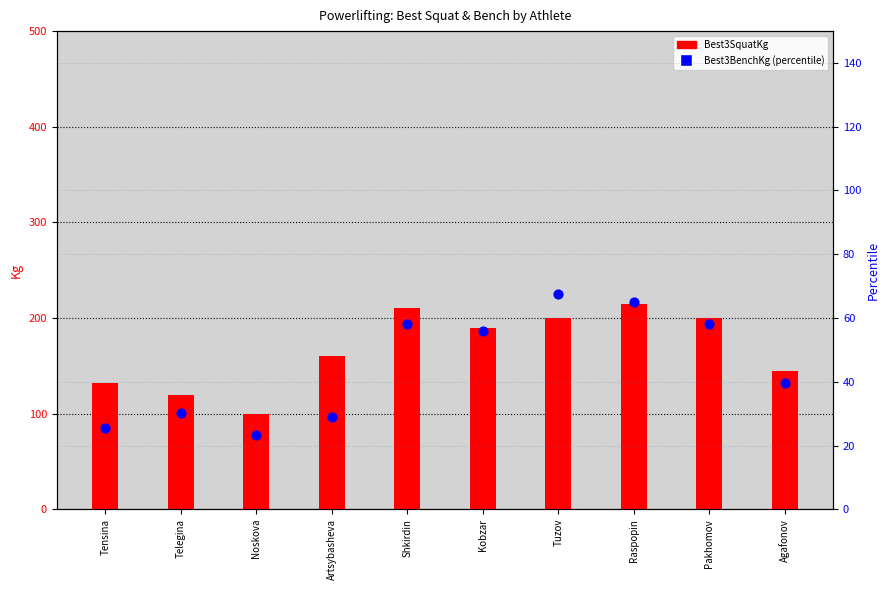

What is the total value across all series at Noskova?

123.3